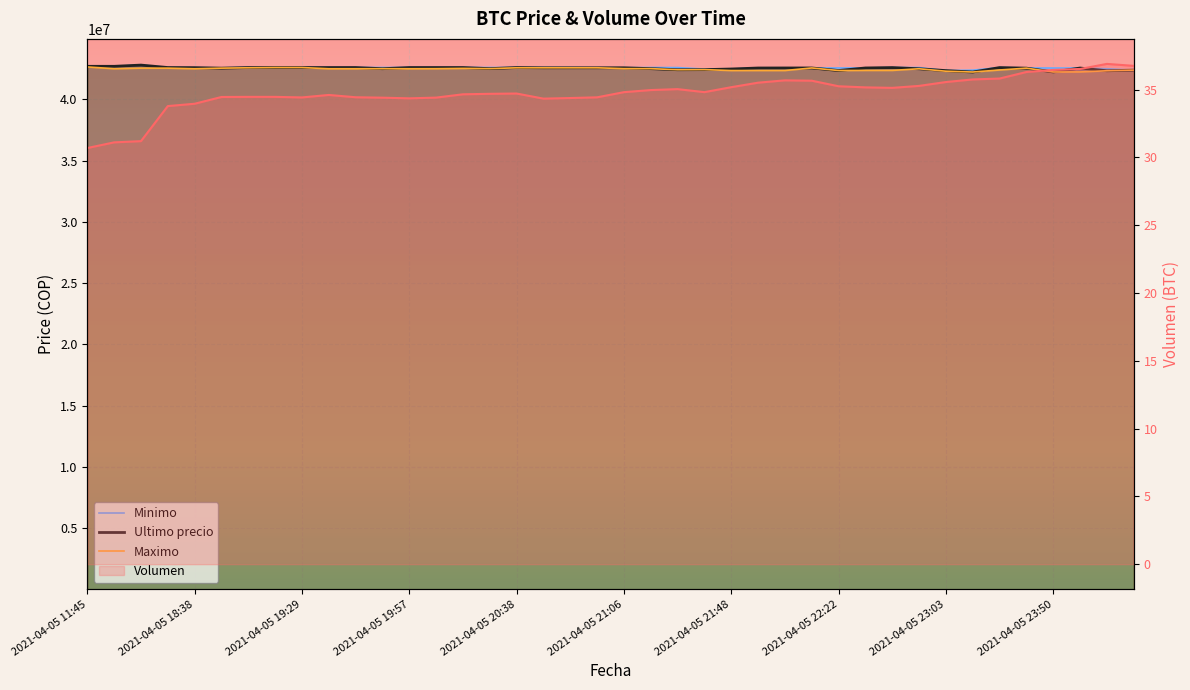

Rank the series by their maximum value, from highest to lowest.

Minimo, Ultimo precio, Maximo, Volumen